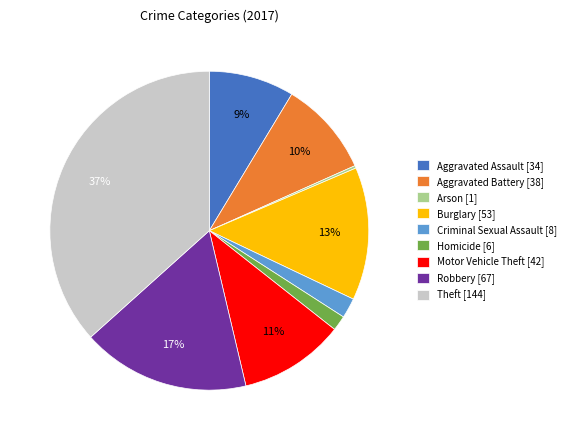

Is there a majority slice in this chart?

No